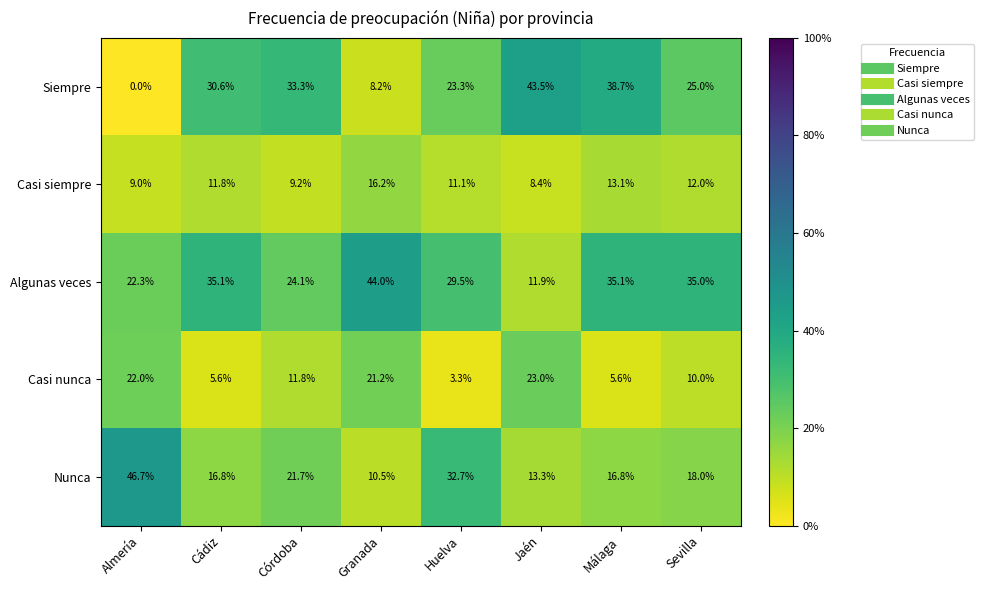

List the series in order of their peak value, highest first.

Nunca, Algunas veces, Siempre, Casi nunca, Casi siempre